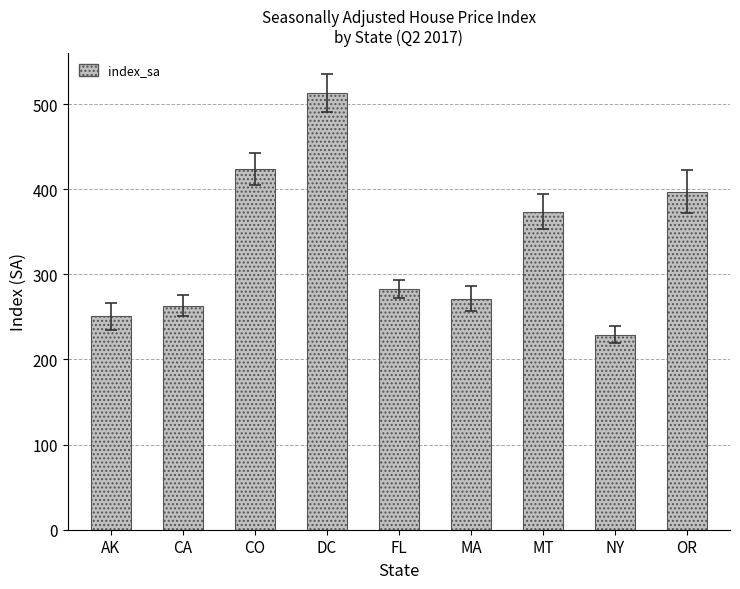

What is the average value?

333.8